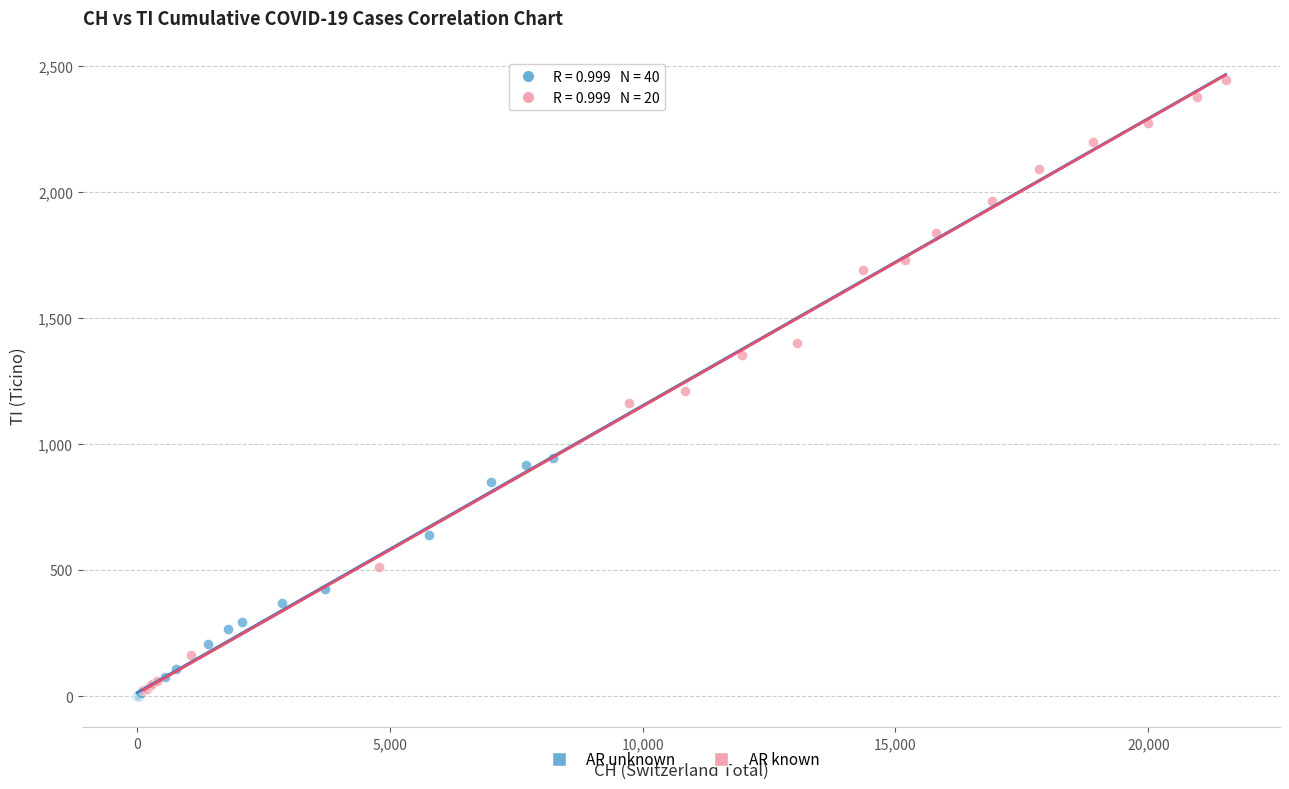

Which series reaches the maximum Y coordinate?

AR known